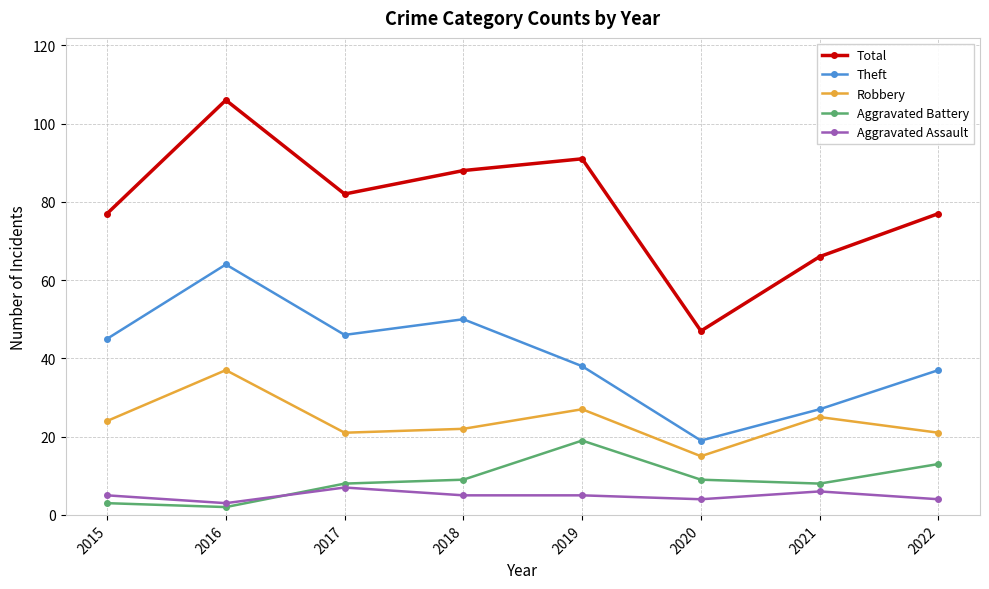

True or false: Theft and Robbery cross at least once.

False